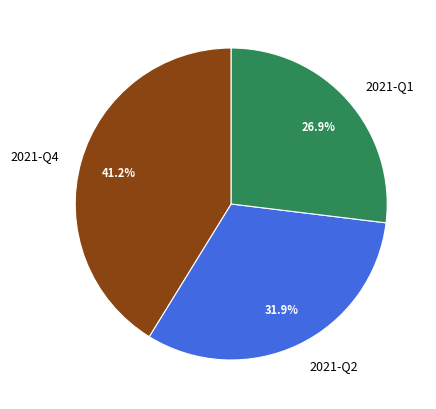

Which slice is the smallest?

2021-Q1